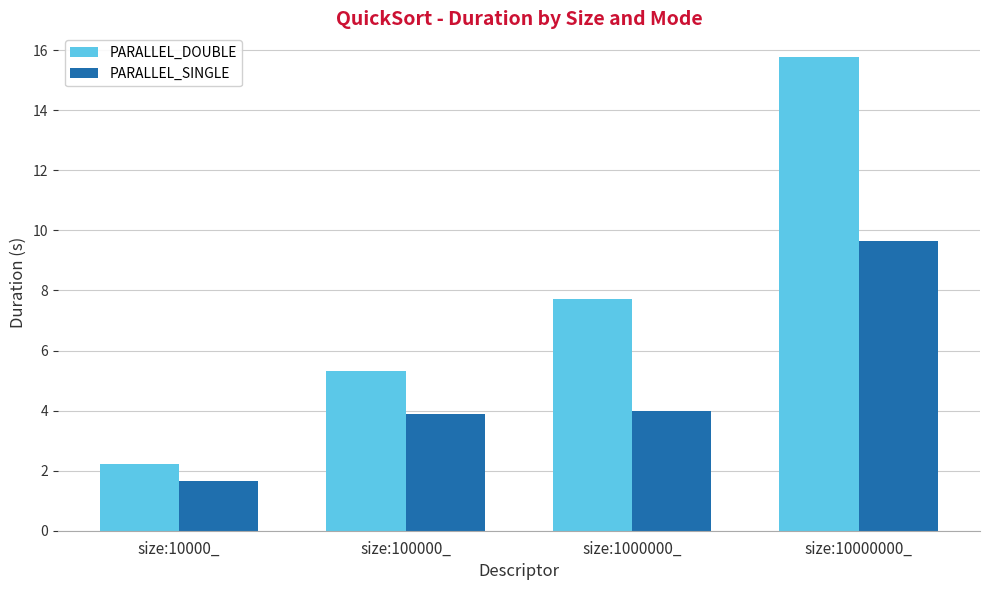

At which category is the sum across all series the highest?

size:10000000_